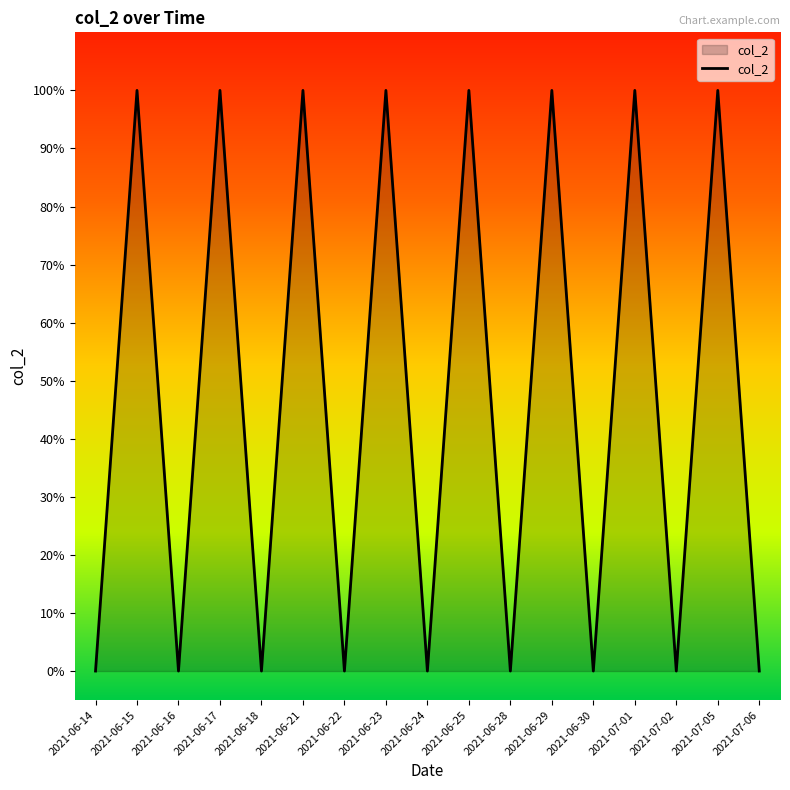

Which label corresponds to the smallest value in the chart?

2021-06-14